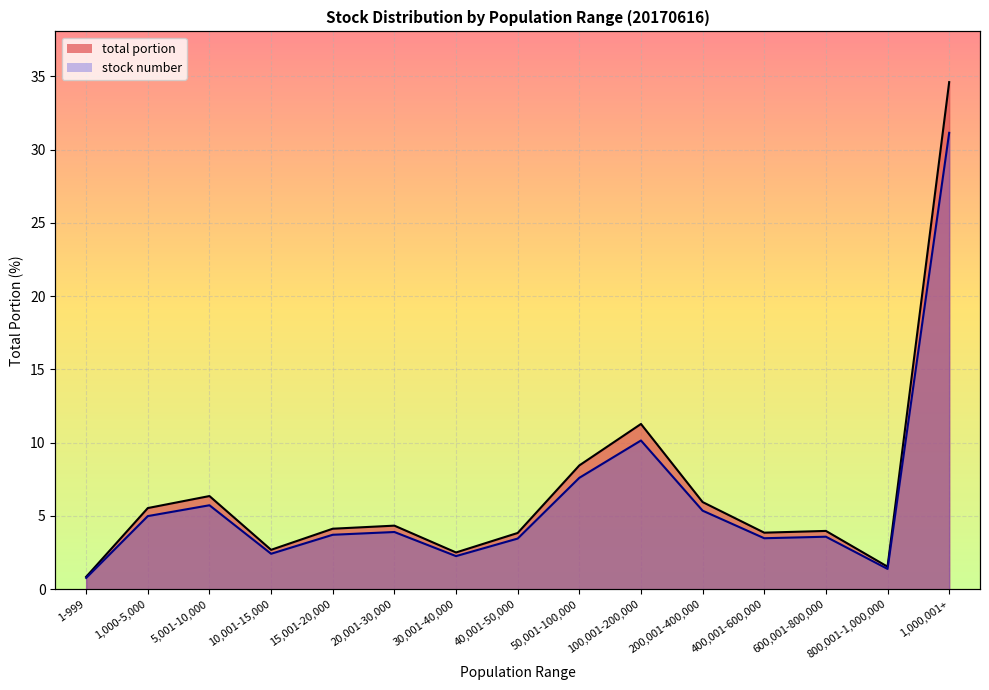

What is the sum of the total portion values at 10,001-15,000 and 50,001-100,000?

11.1